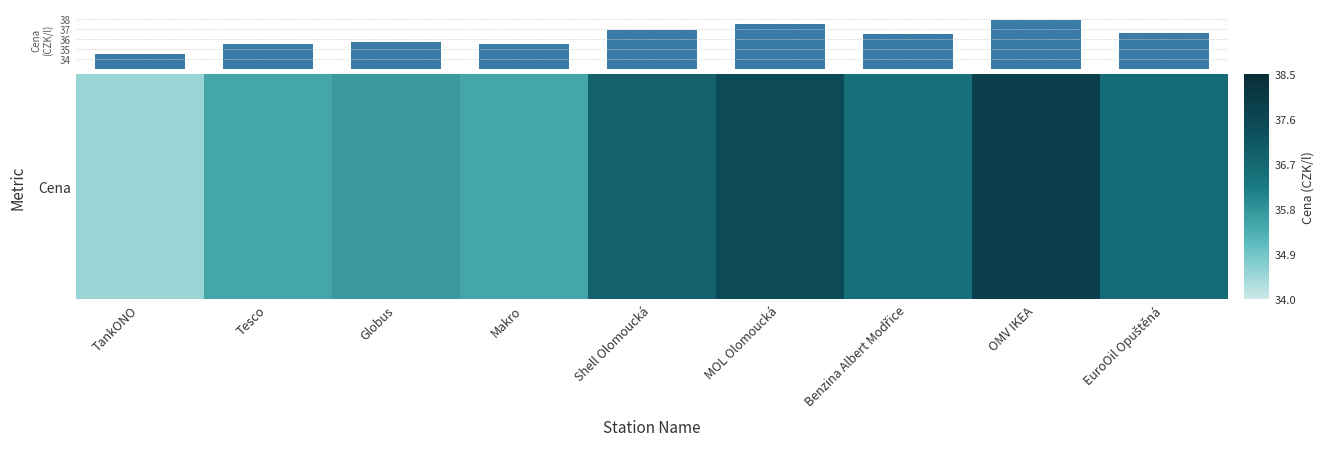

What is the maximum value shown in the chart?

37.9